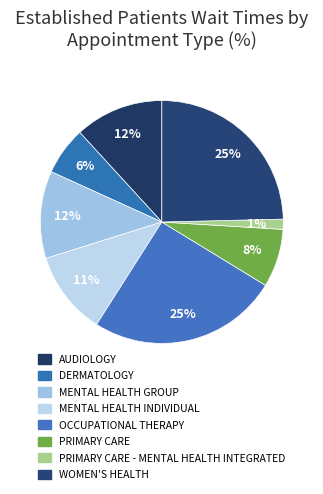

Combined, do DERMATOLOGY and WOMEN'S HEALTH account for over 50%?

No